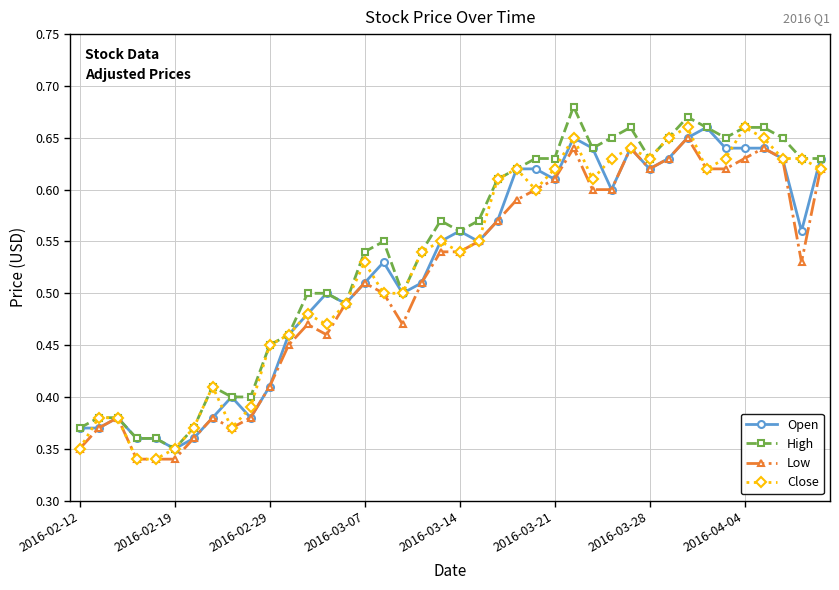

At how many categories does at least one series exceed 0?

40